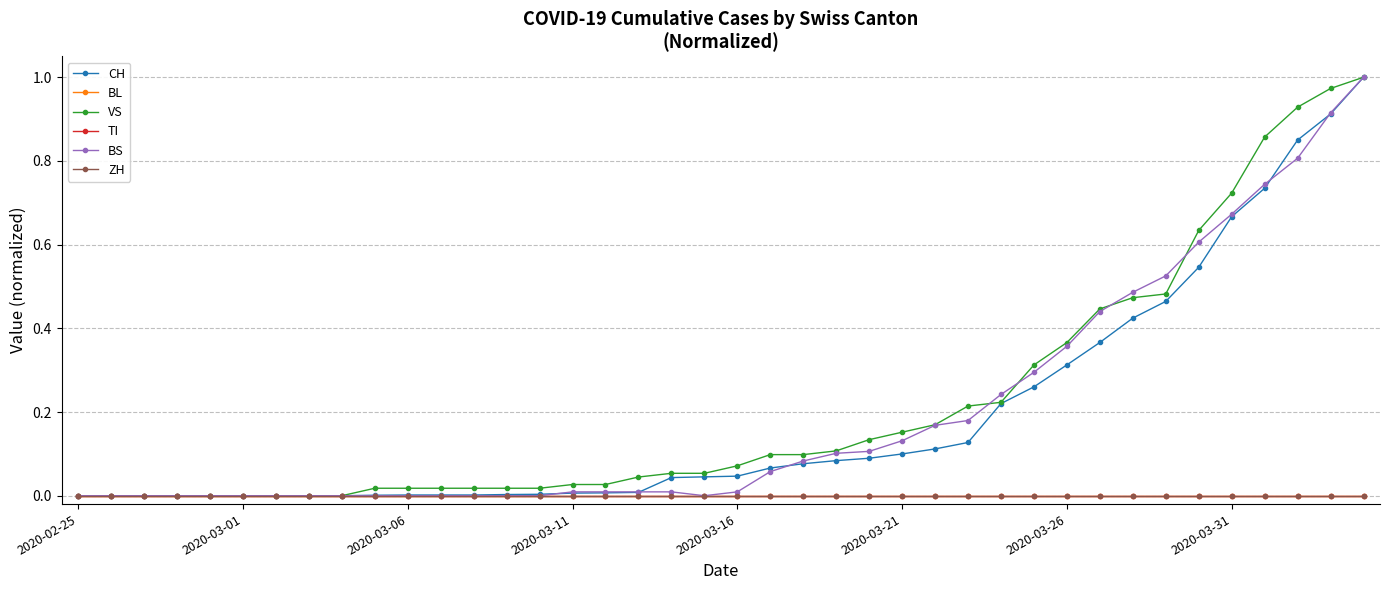

Is this an area chart (filled region under the line)?

No